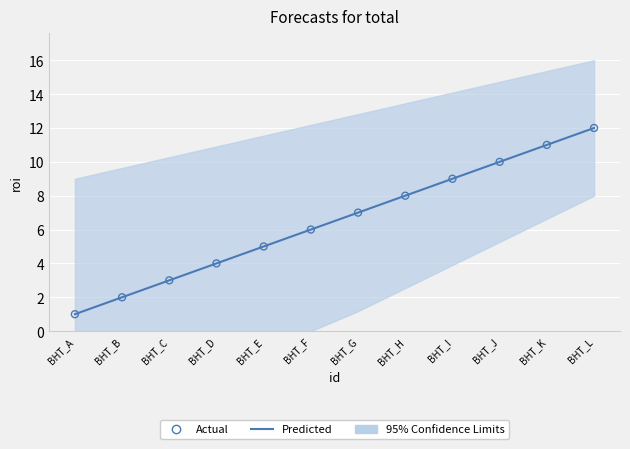

Is the value of Actual at BHT_B greater than the value of Predicted at BHT_I?

No